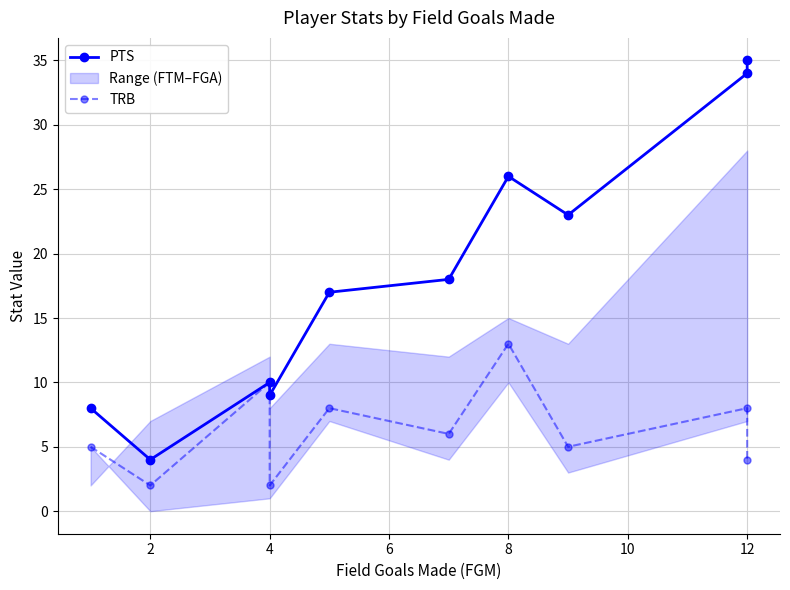

Does the chart have visible grid lines?

Yes